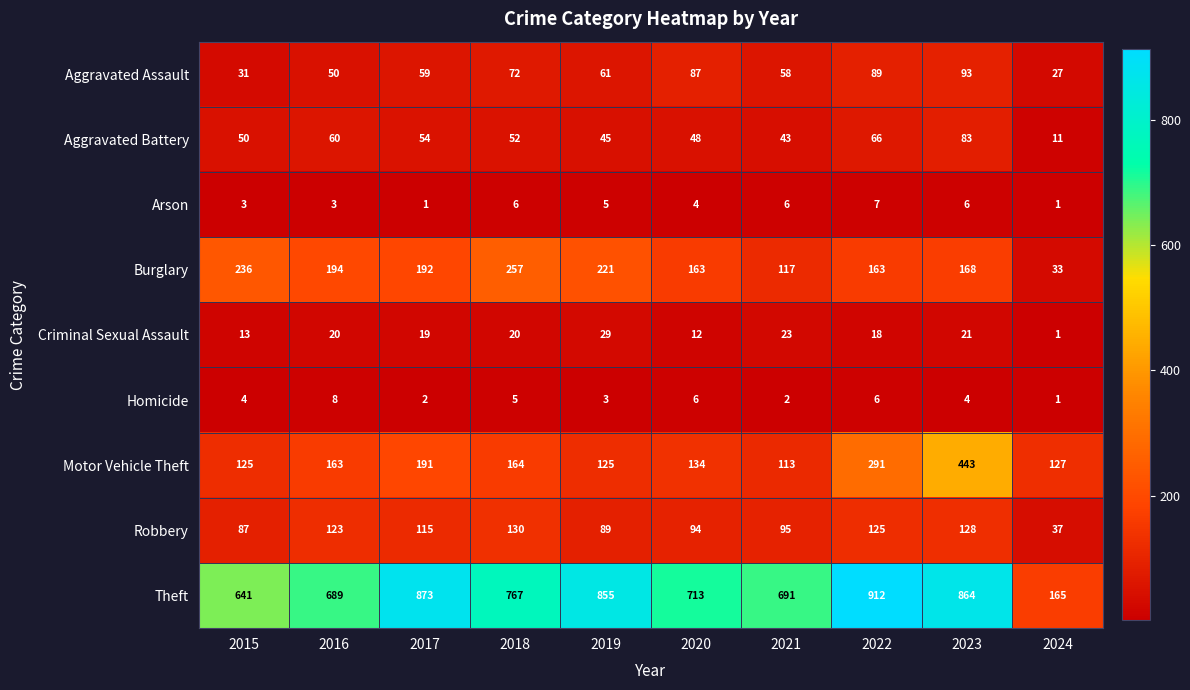

How many data points does each series have?

10